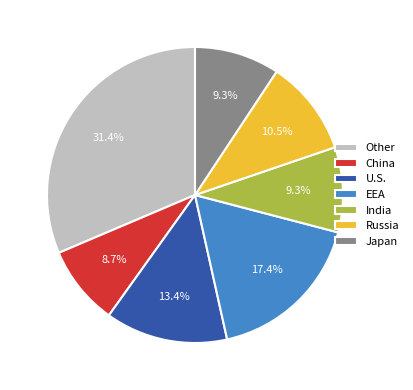

What is the smallest slice in the pie chart?

China